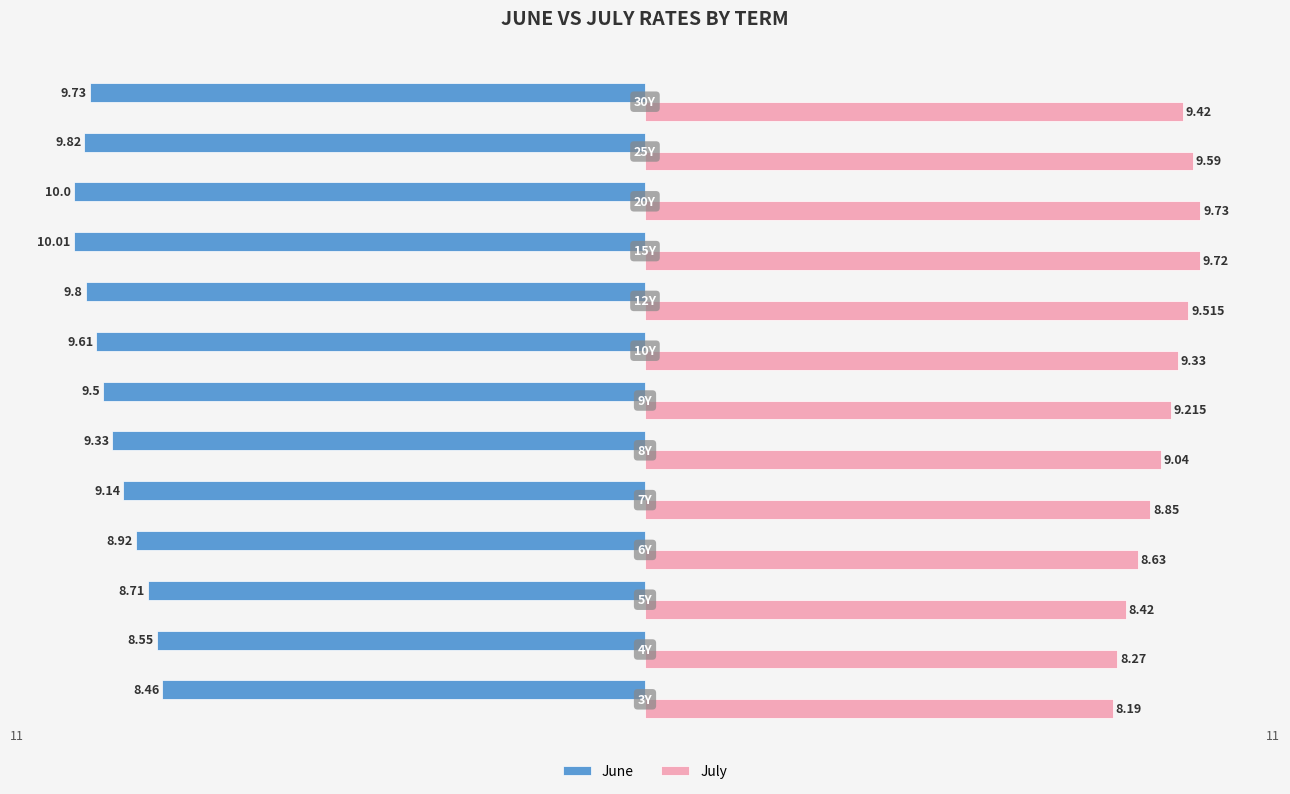

List the series in order of their peak value, highest first.

July, June